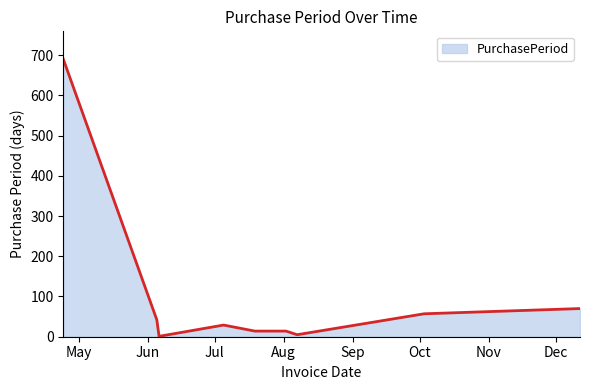

How many lines are shown in the chart?

1